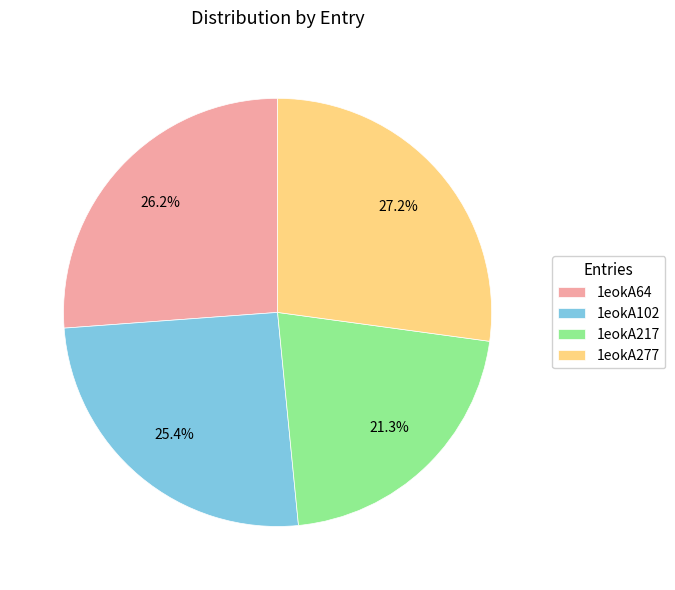

To the nearest percent, what is the difference between the largest and smallest slice percentages?

6%